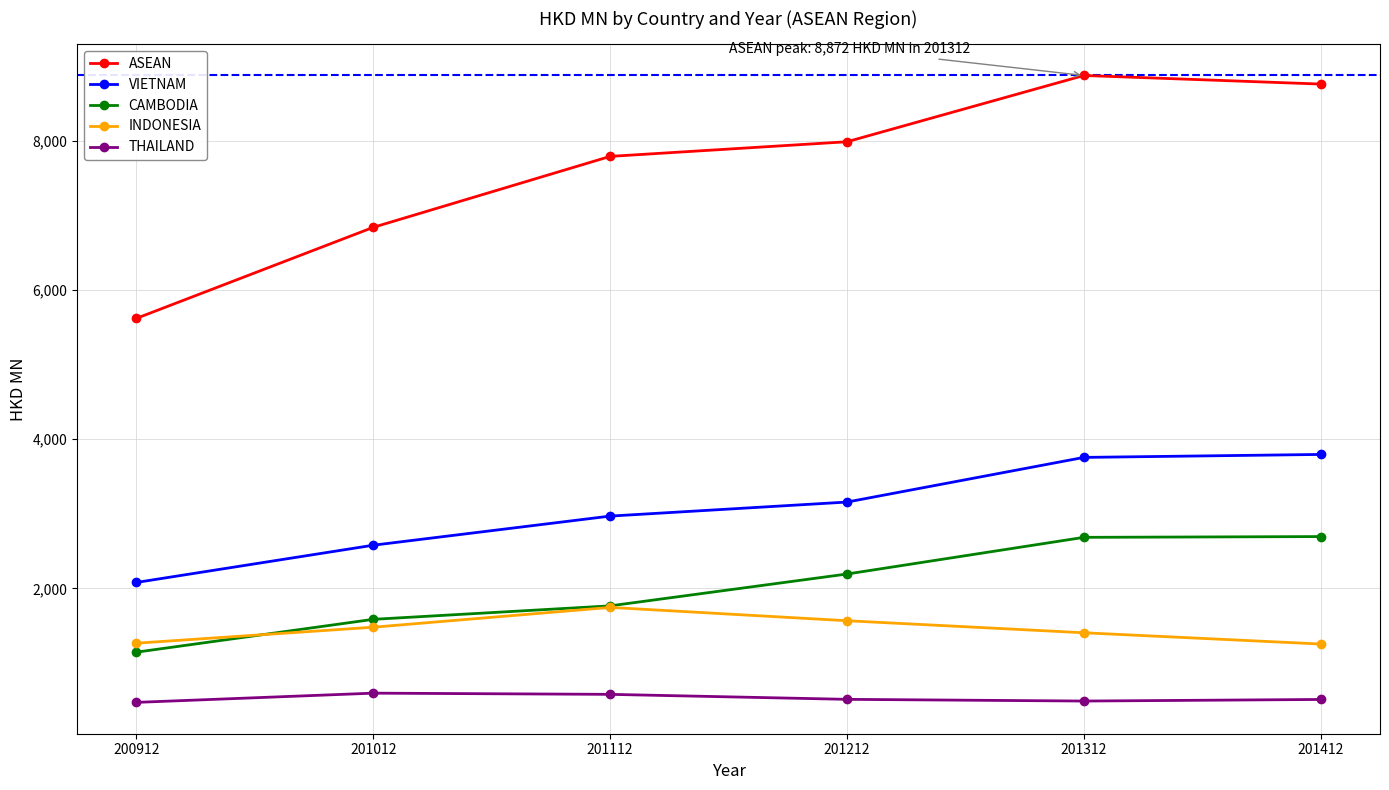

In THAILAND, how many points are higher than both neighbors (excluding endpoints)?

1